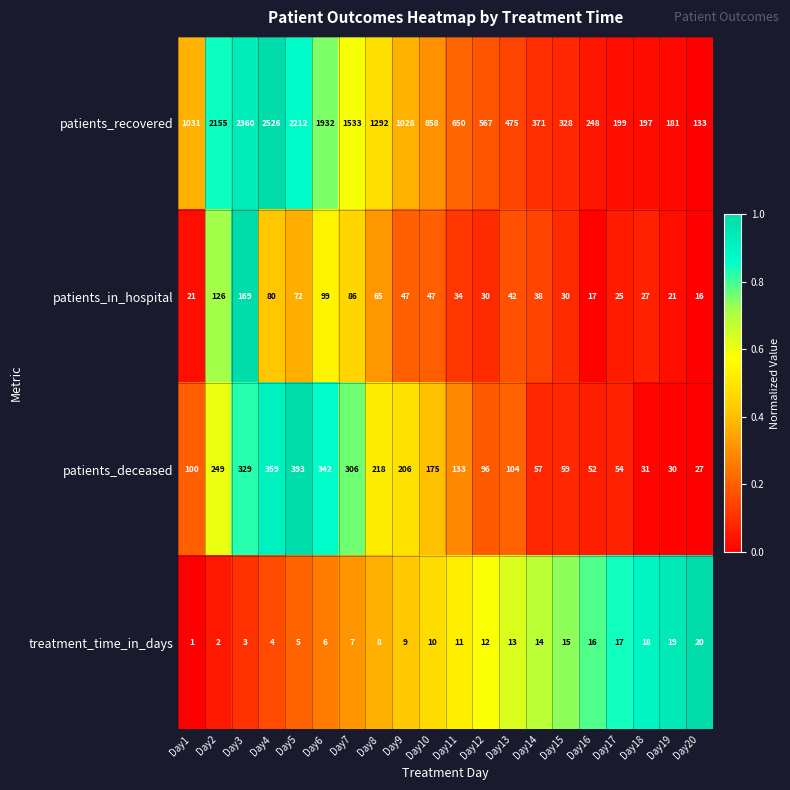

At which category does the chart reach its minimum across all series?

Day1